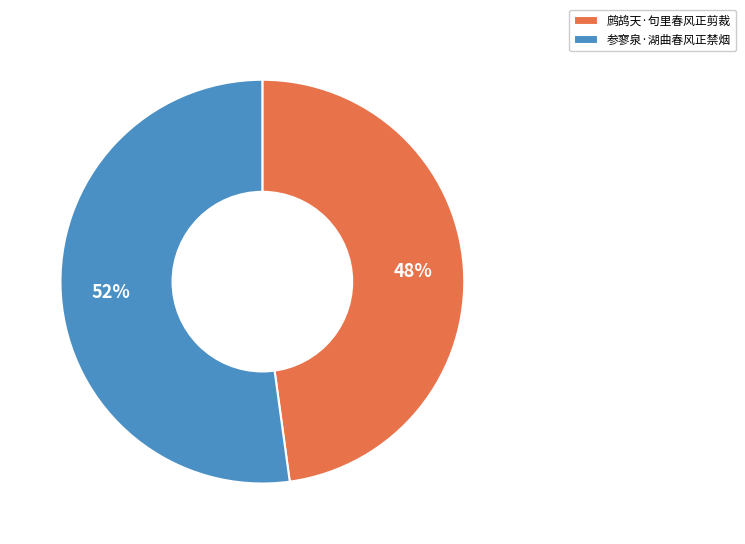

Is it true that 参寥泉·湖曲春风正禁烟 is 52% of the pie?

True